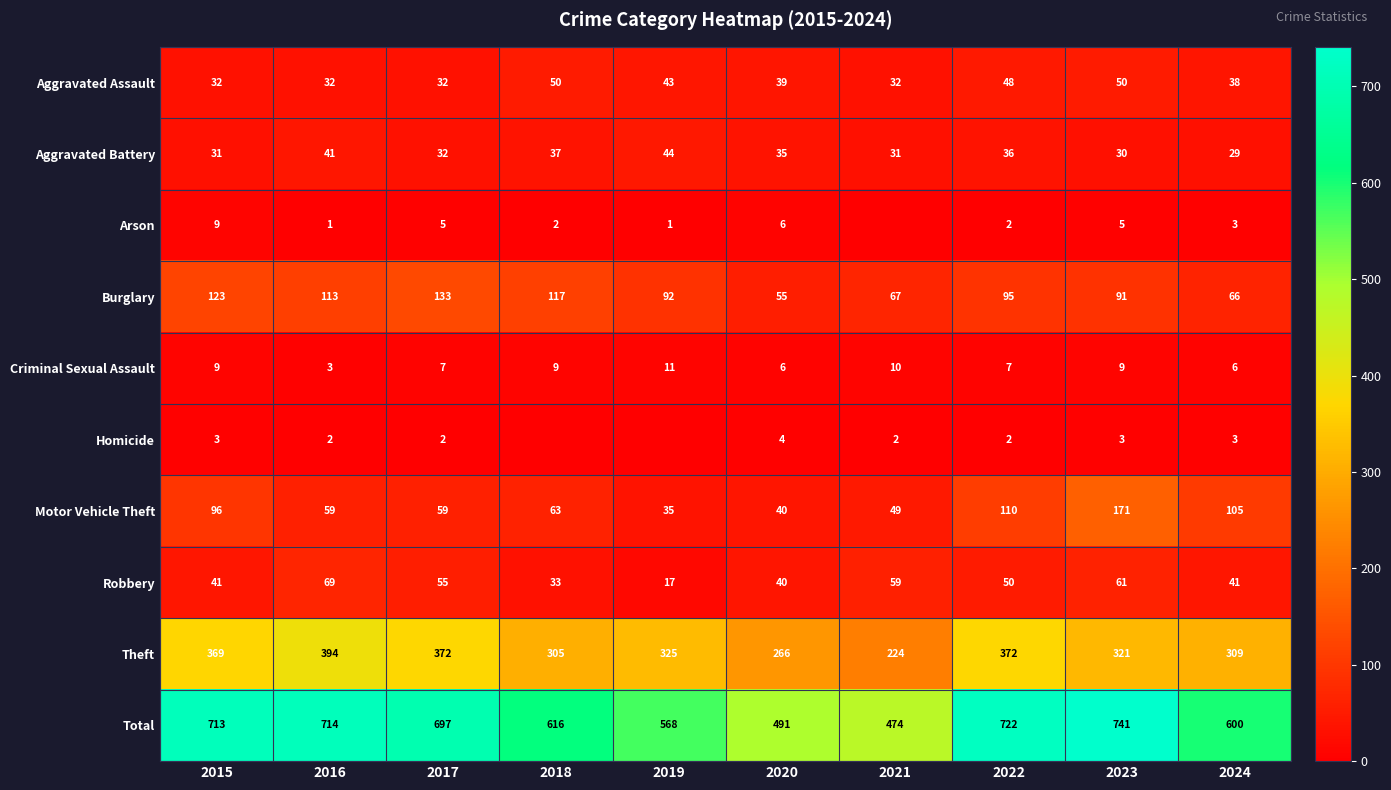

What is the sum of the Criminal Sexual Assault values at 2019 and 2017?

18